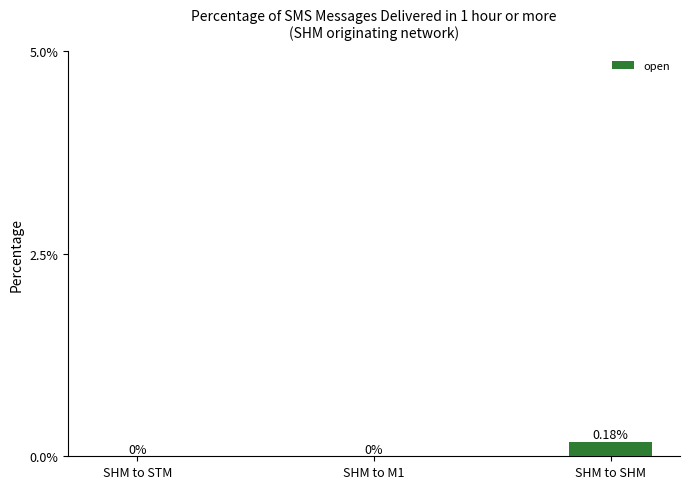

Which category has the highest value across all series?

SHM to SHM